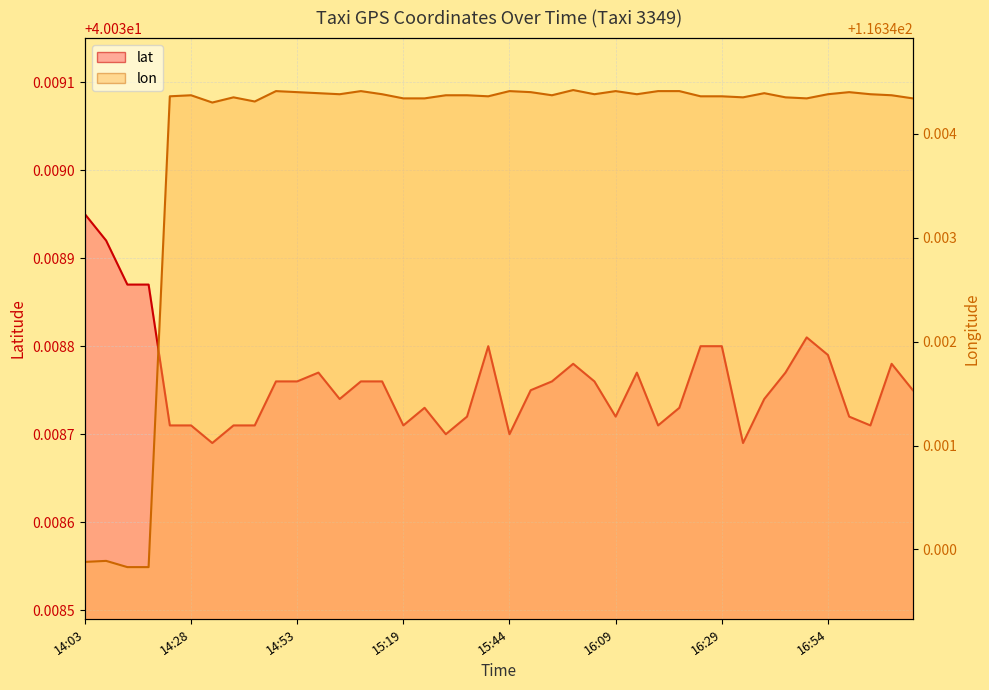

Between 17:14 and 15:04, which is larger?

17:14